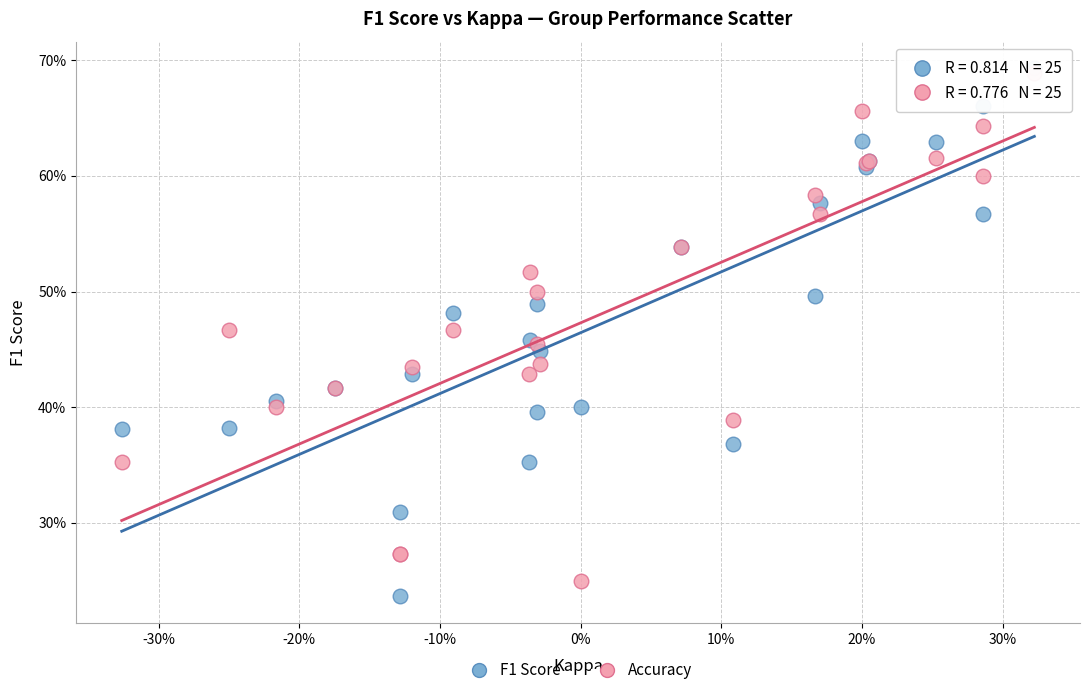

Which series has the widest spread of Y values?

F1 Score